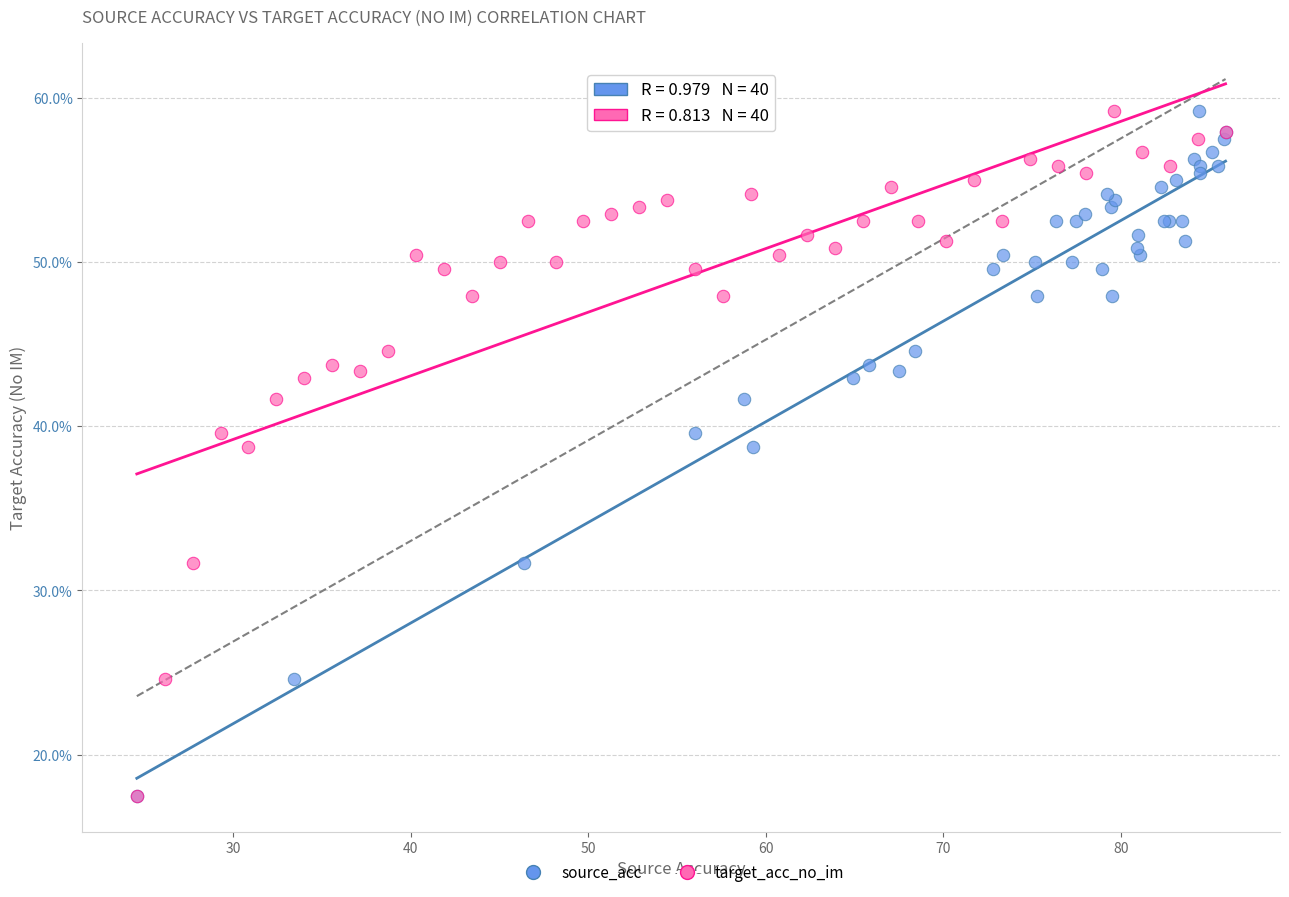

What are all the series names shown in the legend?

source_acc, target_acc_no_im